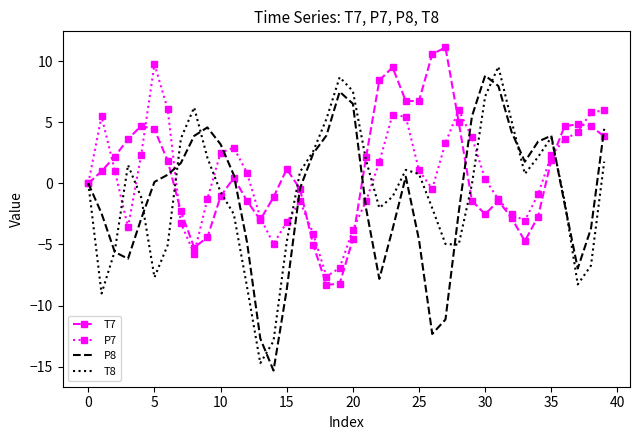

What is the maximum value shown in the chart?

11.1